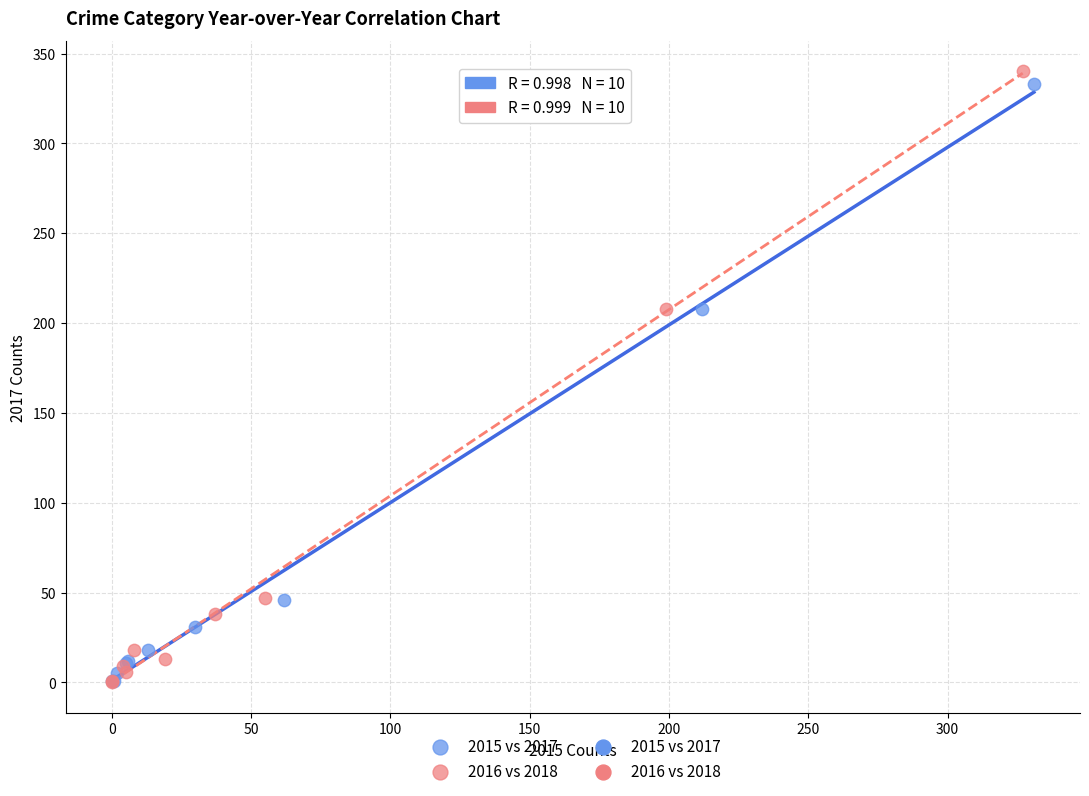

Which series contains the highest Y value?

2016 vs 2018